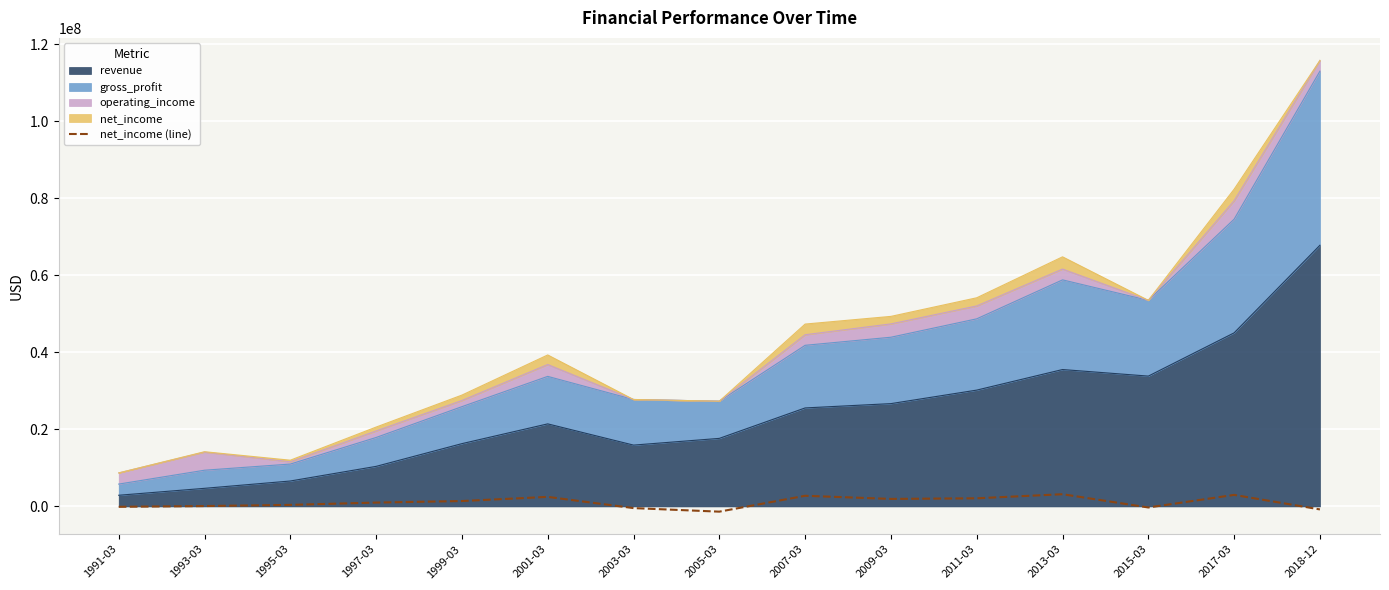

Which label corresponds to the smallest value in the chart?

2005-03